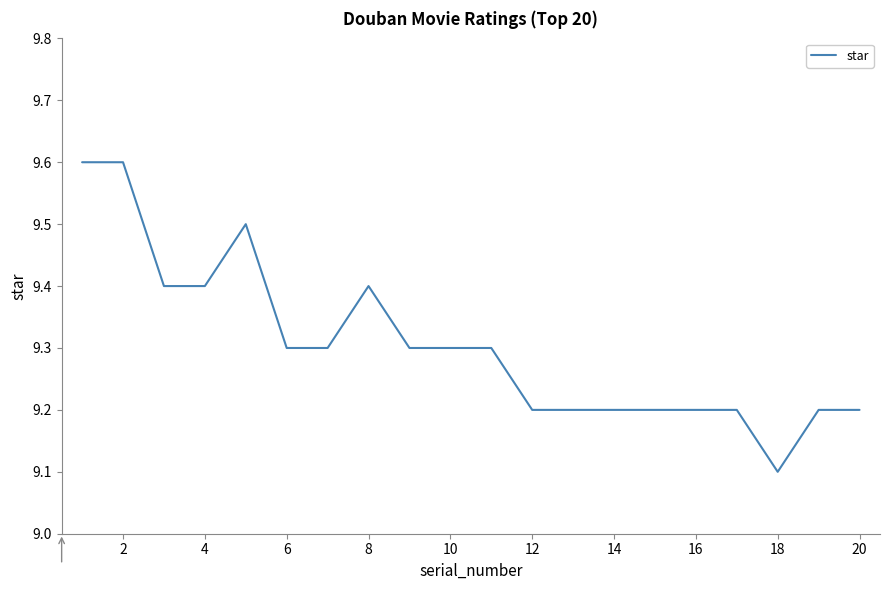

How many lines are shown in the chart?

1